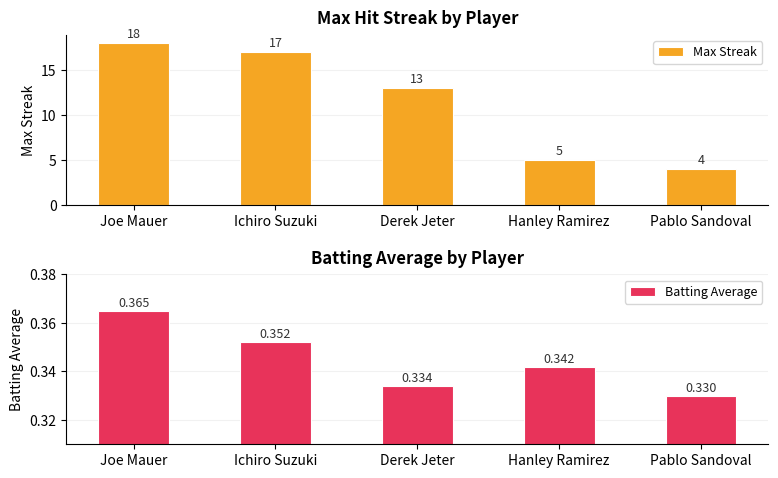

At which category does the chart reach its minimum across all series?

Pablo Sandoval